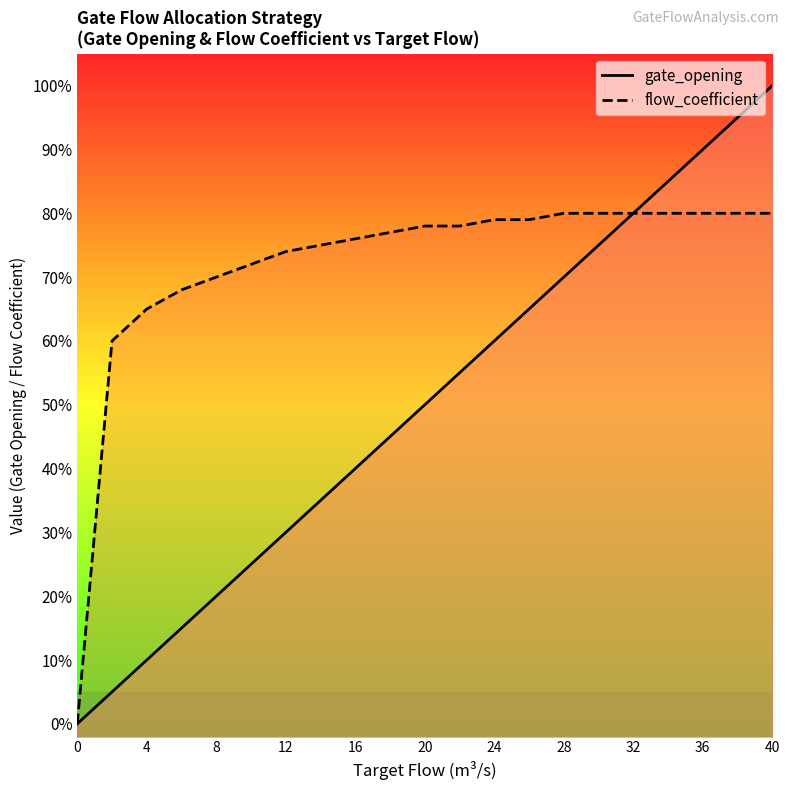

Is the value of flow_coefficient at 12 greater than the value of gate_opening at 12?

Yes